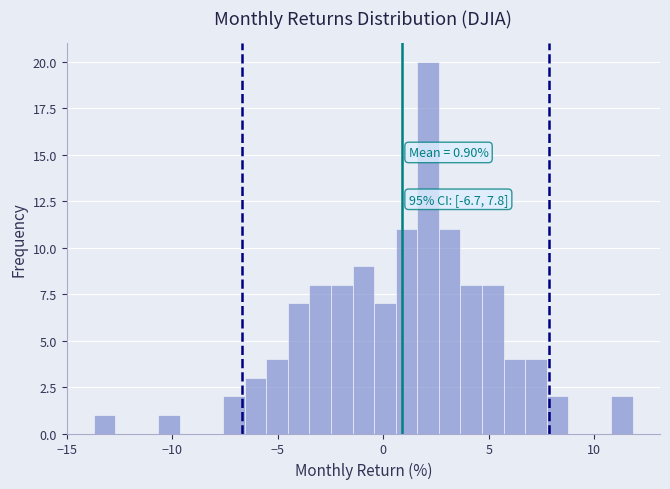

Around what value on the x-axis is the tallest bar? Give the approximate position of its centre, as read against the axis.

2.0